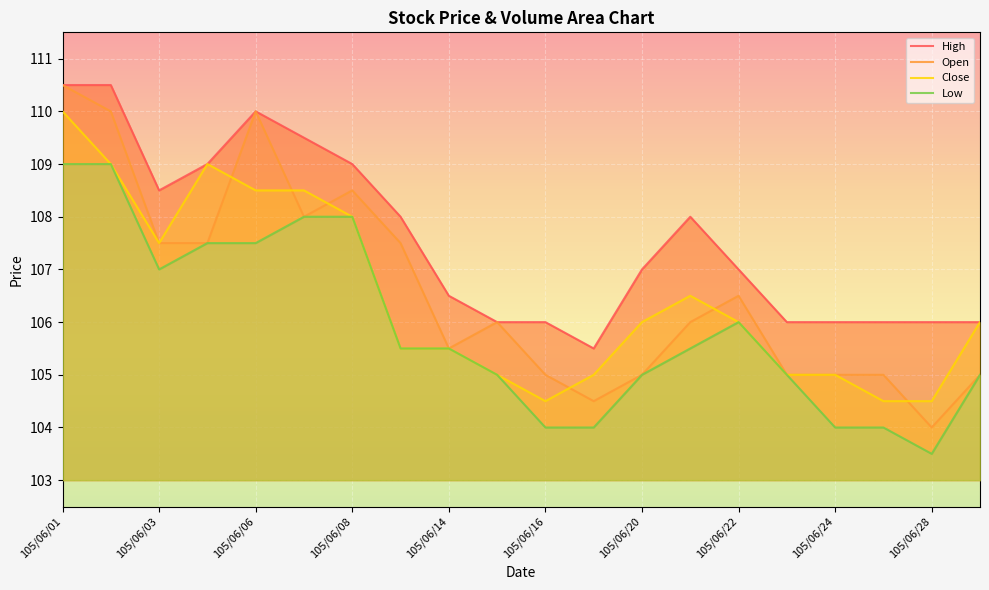

What is the highest value of the Open series?

110.5